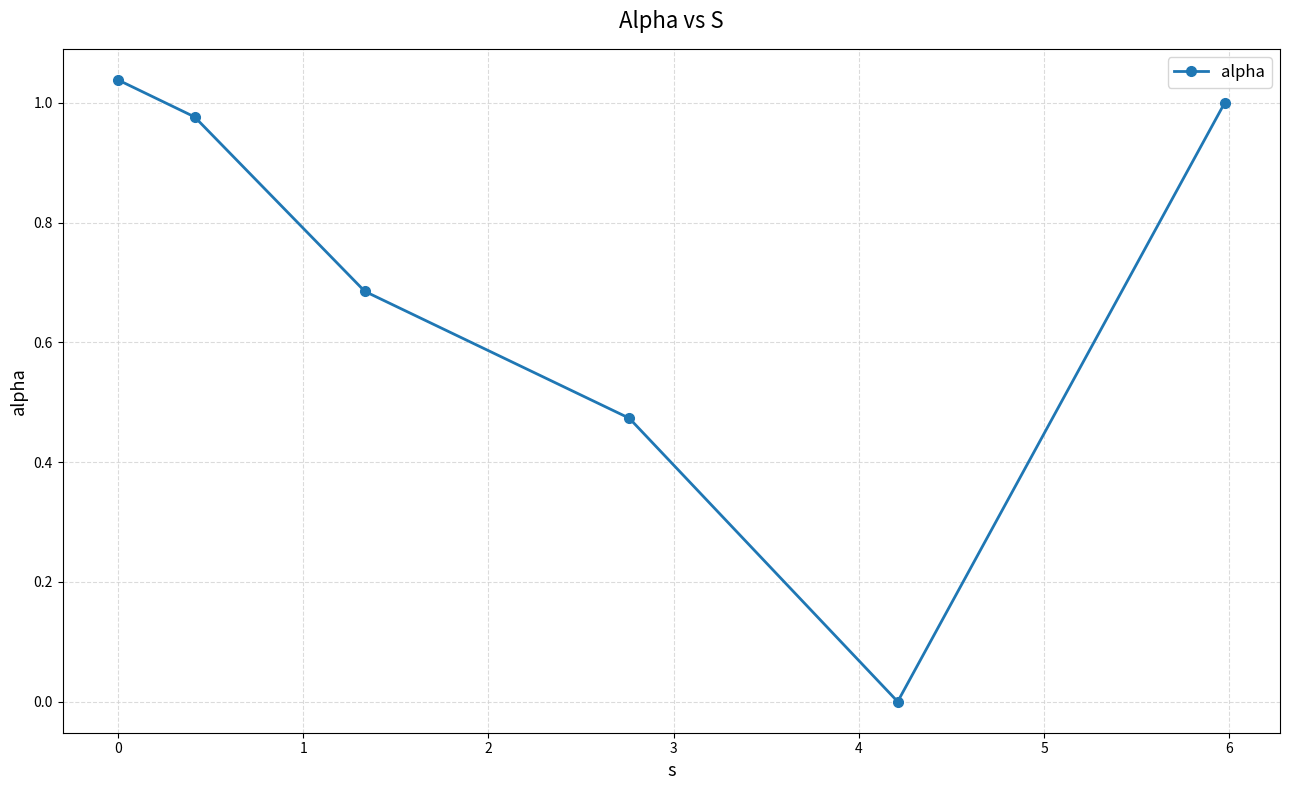

How many points are lower than both their immediate neighbors (excluding endpoints)?

1